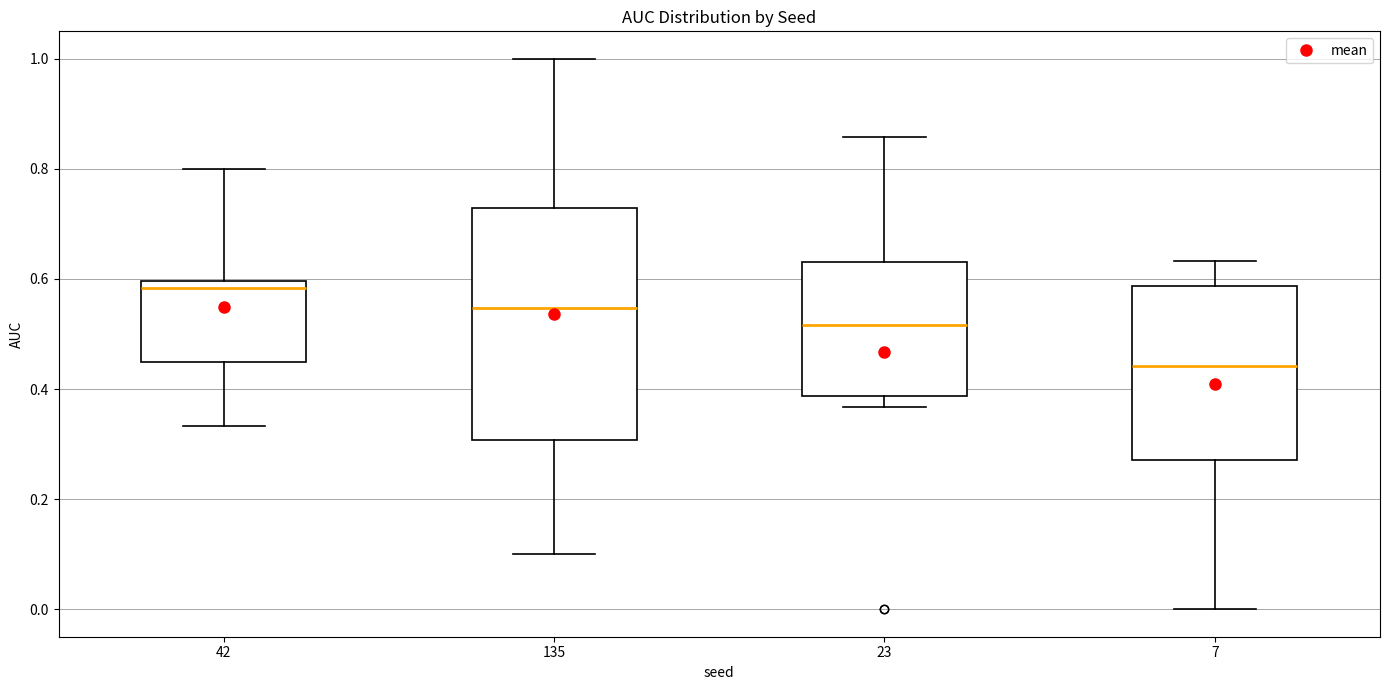

Comparing the boxes themselves (not the whiskers), which one is the tallest?

135